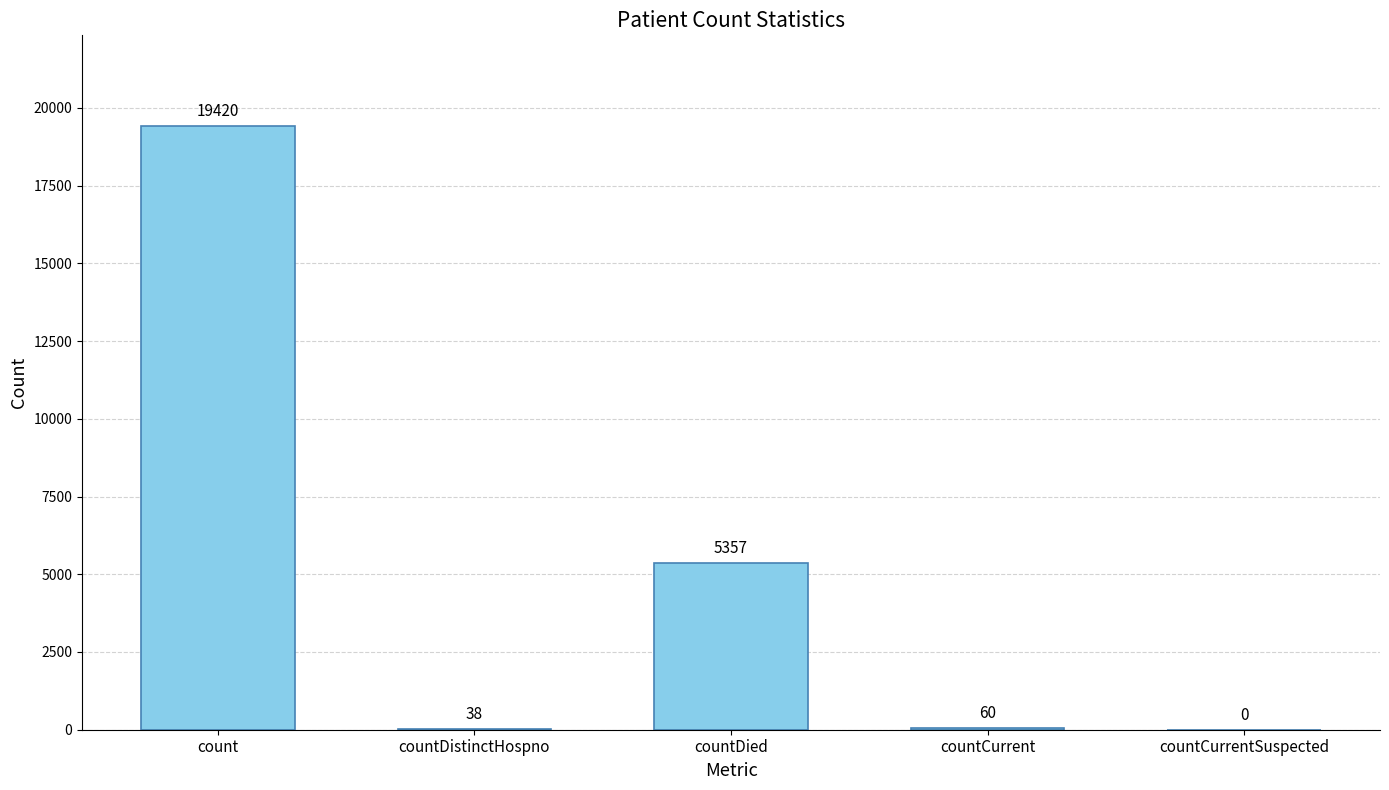

Is it true that the value at countCurrentSuspected is 0?

True